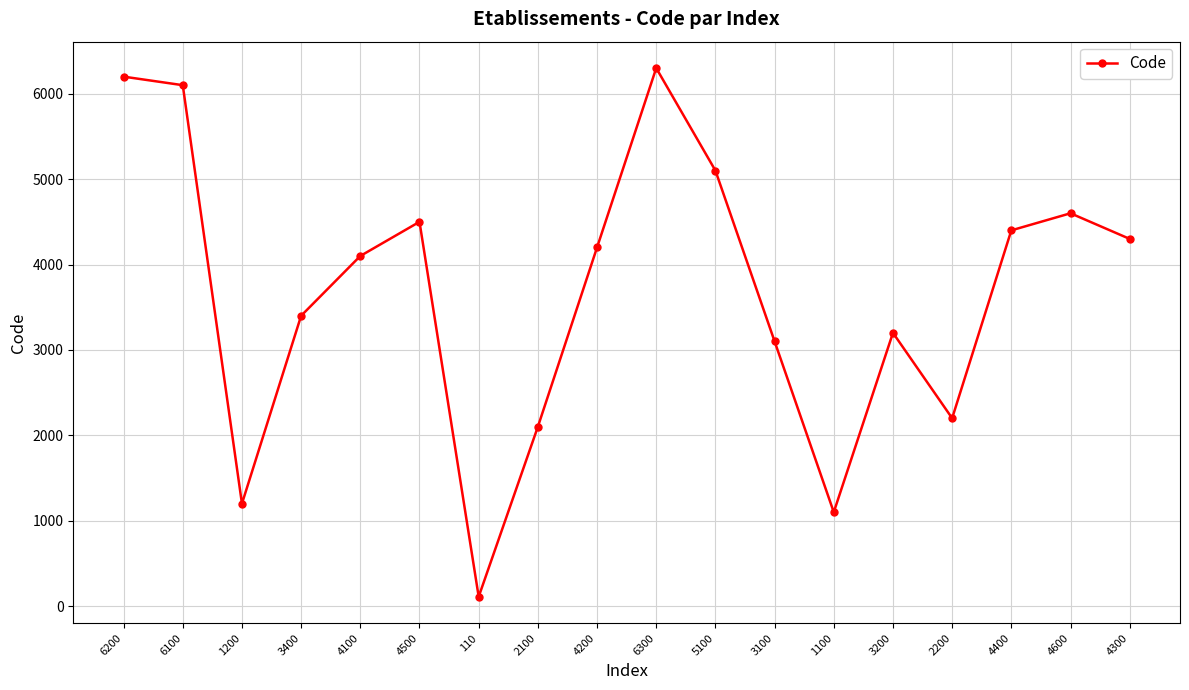

What is the sum of all values?

66210